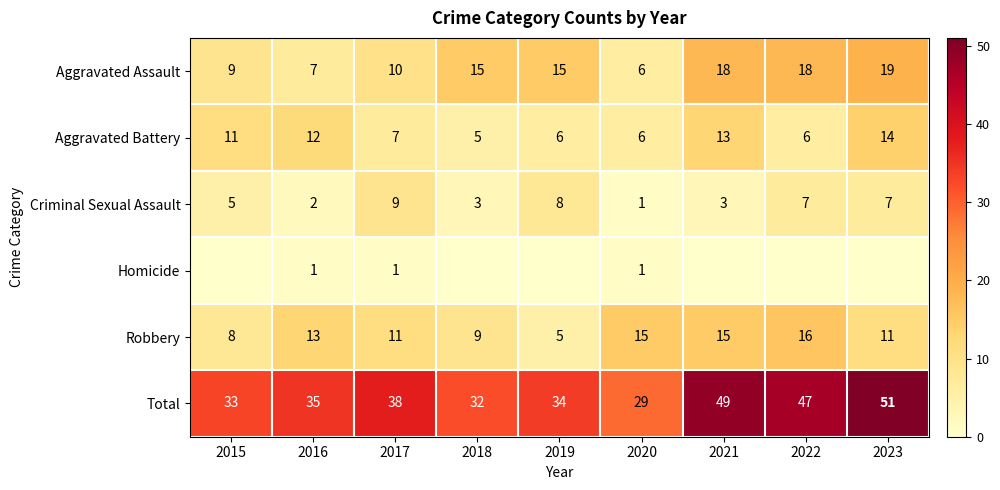

What is the average value of the Robbery series?

11